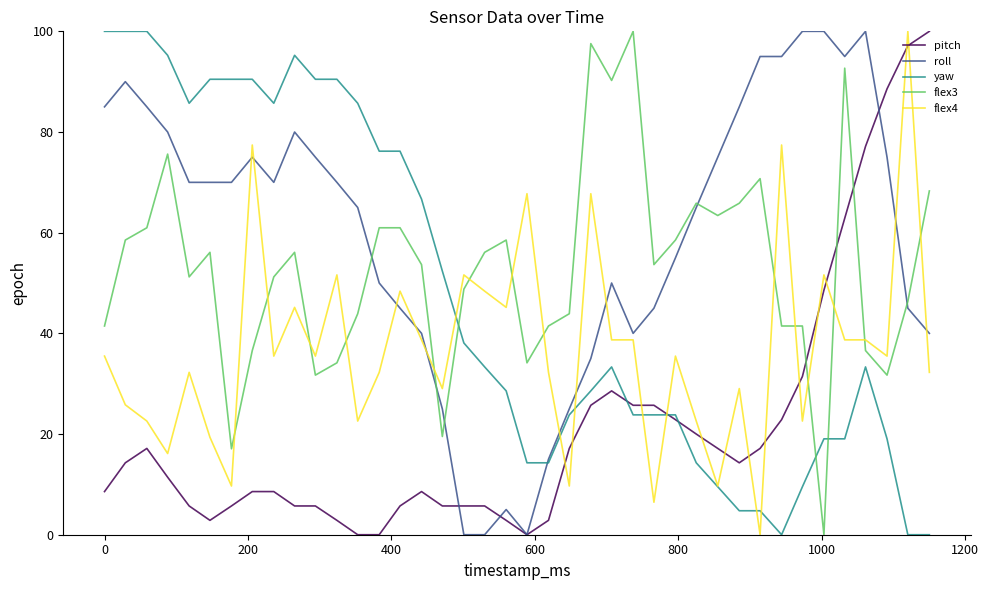

List the series in order of their overall mean, highest first.

roll, flex3, yaw, flex4, pitch